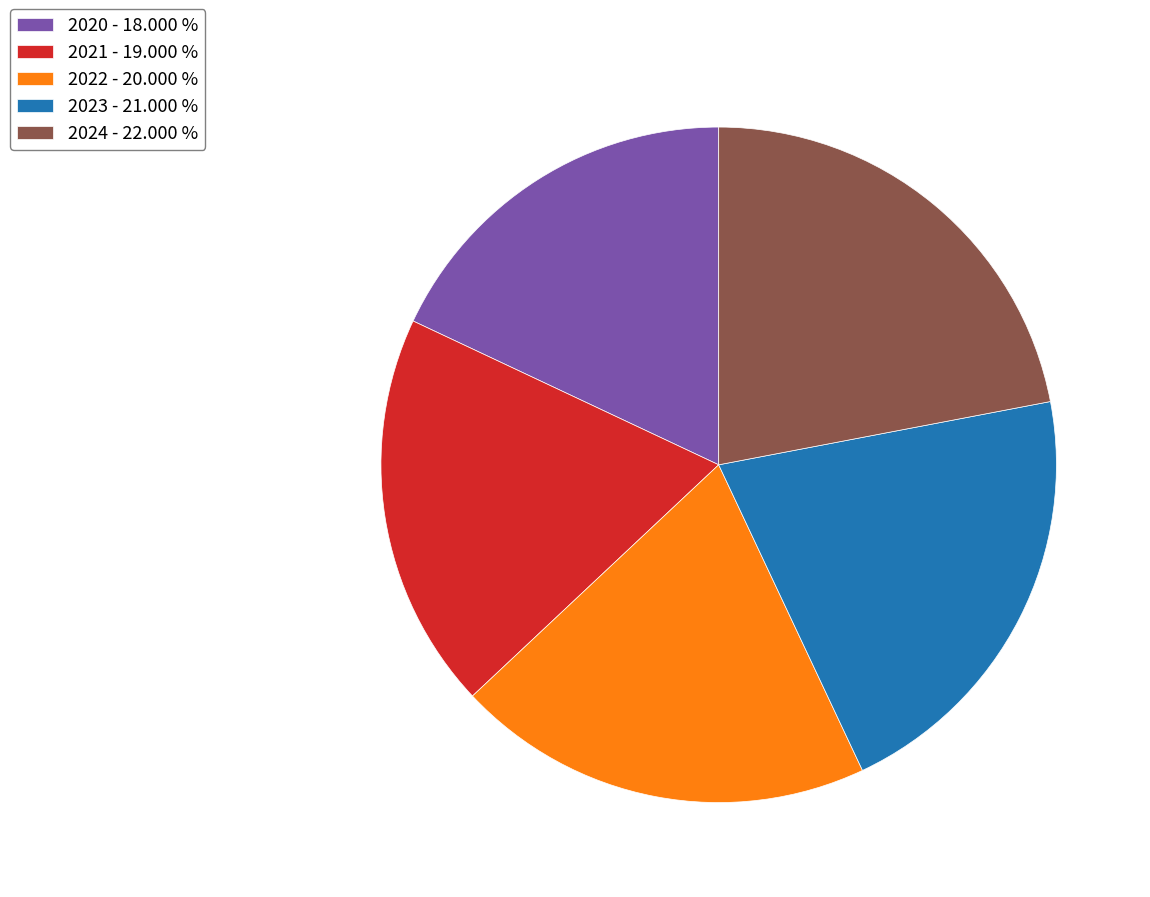

How many segments does this pie chart have?

5